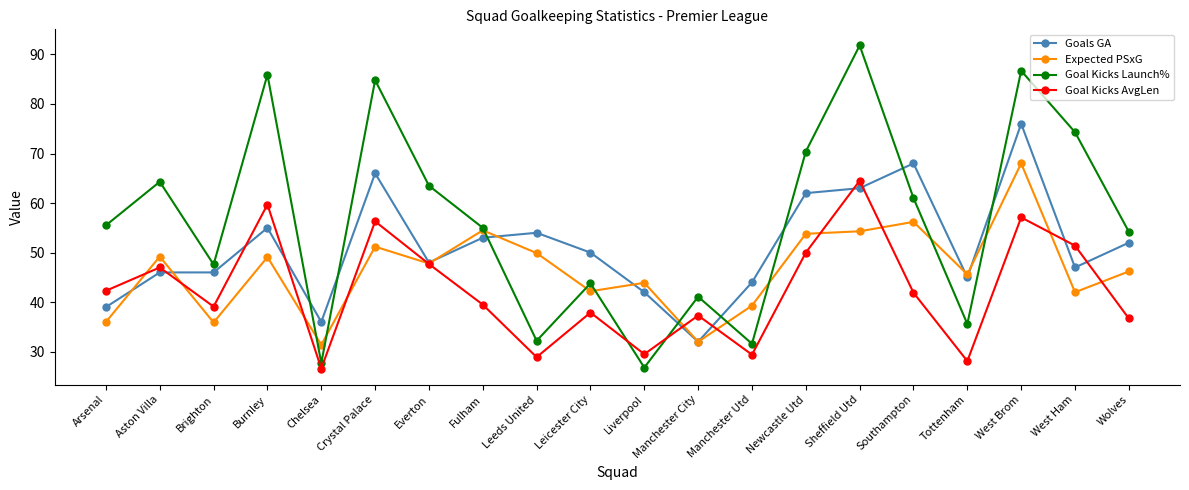

What is the difference between the highest and lowest values at West Brom?

29.6